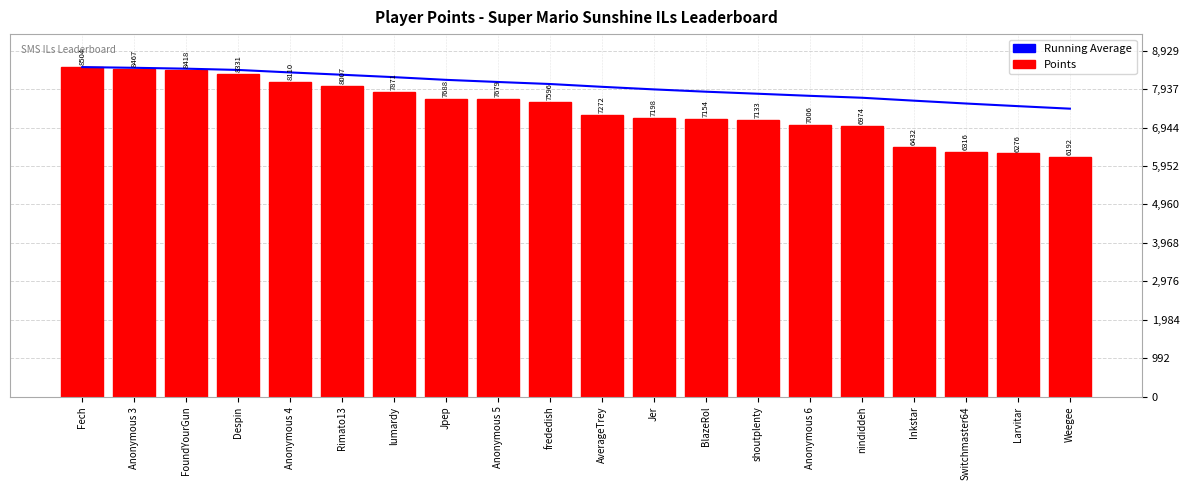

Reading left to right, transcribe all the data shown in this chart.

Running Average: Fech=8504.0	Anonymous 3=8485.5	FoundYourGun=8463.0	Despin=8430.0	Anonymous 4=8366.0	Rimato13=8306.2	lumardy=8244.0	Jpep=8174.5	Anonymous 5=8119.4	frededish=8067.1	AverageTrey=7994.8	Jer=7928.4	BlazeRol=7868.8	shoutplenty=7816.3	Anonymous 6=7762.3	nindiddeh=7713.0	Inkstar=7637.6	Switchmaster64=7564.2	Larvitar=7496.4	Weegee=7431.2
Points: Fech=8504.0	Anonymous 3=8467.0	FoundYourGun=8418.0	Despin=8331.0	Anonymous 4=8110.0	Rimato13=8007.0	lumardy=7871.0	Jpep=7688.0	Anonymous 5=7679.0	frededish=7596.0	AverageTrey=7272.0	Jer=7198.0	BlazeRol=7154.0	shoutplenty=7133.0	Anonymous 6=7006.0	nindiddeh=6974.0	Inkstar=6432.0	Switchmaster64=6316.0	Larvitar=6276.0	Weegee=6192.0